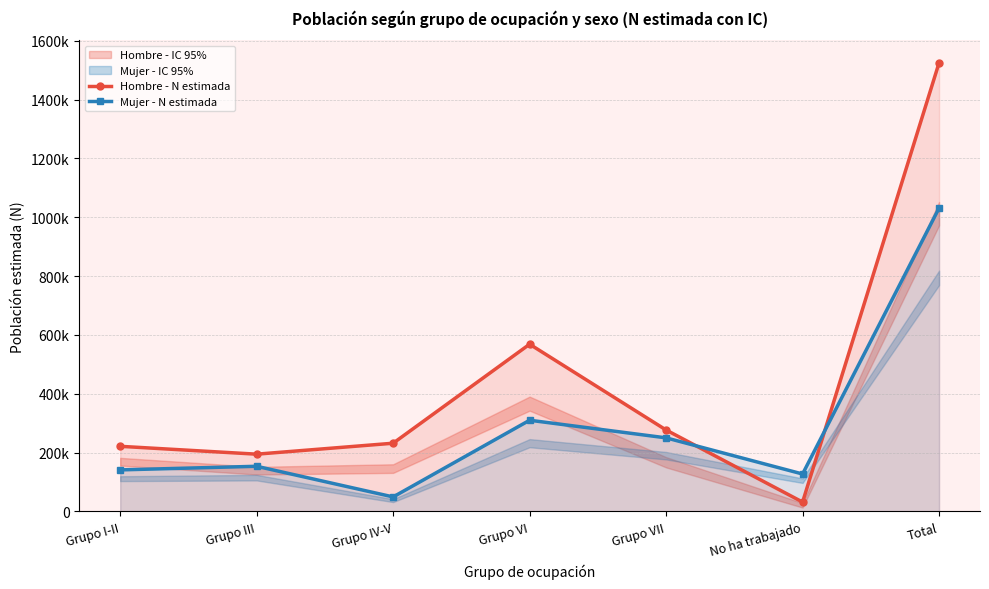

Reading left to right, transcribe all the data shown in this chart.

Hombre - N estimada: 221348	194634	231873	568400	276776	31796	1524827
Mujer - N estimada: 141191	153467	49286	309972	250085	127206	1031207